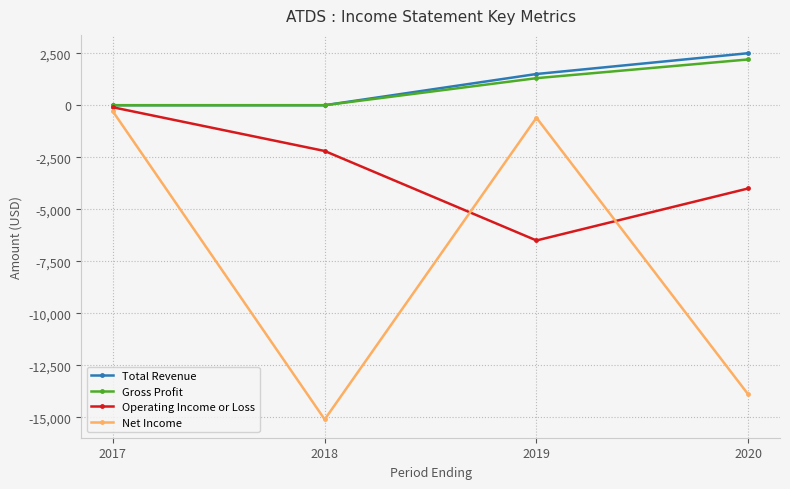

How many data points in Net Income are less than -600?

2